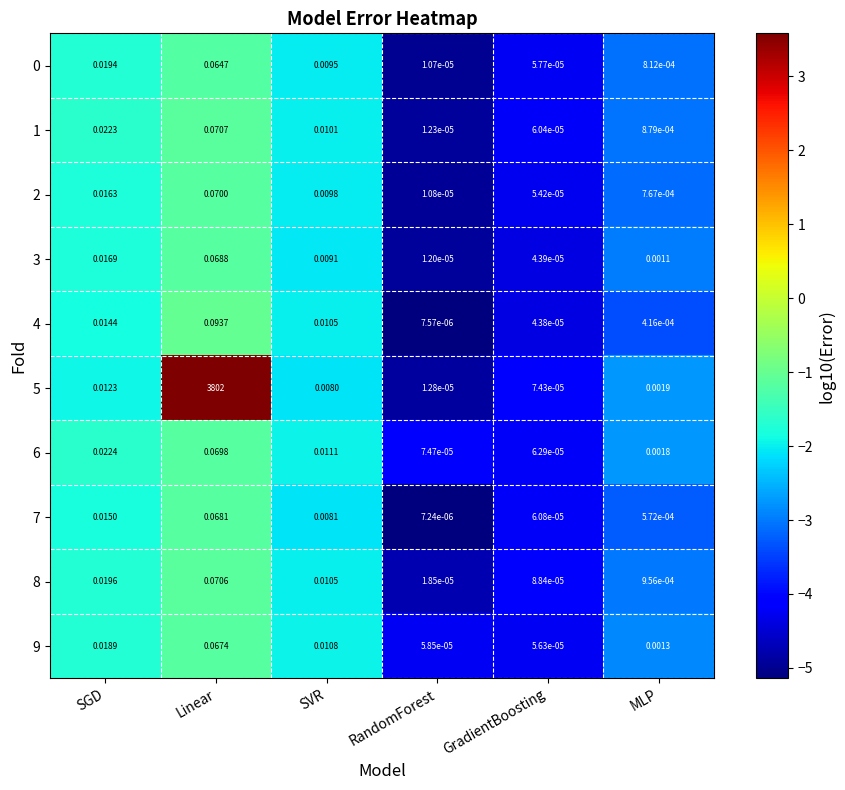

Rank the categories by 0 value from lowest to highest.

RandomForest, GradientBoosting, MLP, SVR, SGD, Linear